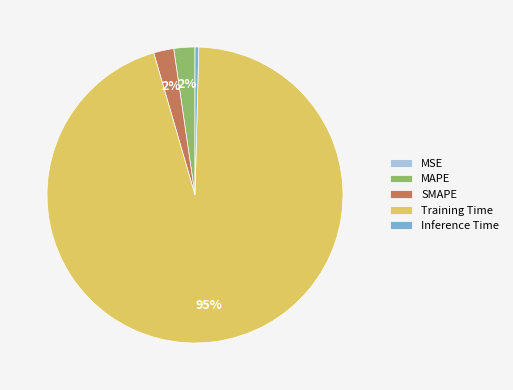

Is the sum of MAPE and SMAPE greater than half?

No